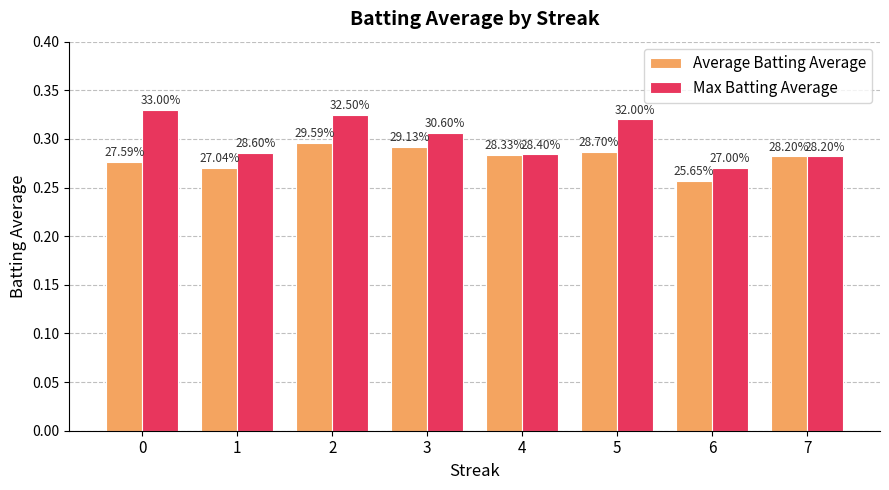

Is the value of Max Batting Average at 3 greater than the value of Average Batting Average at 5?

Yes